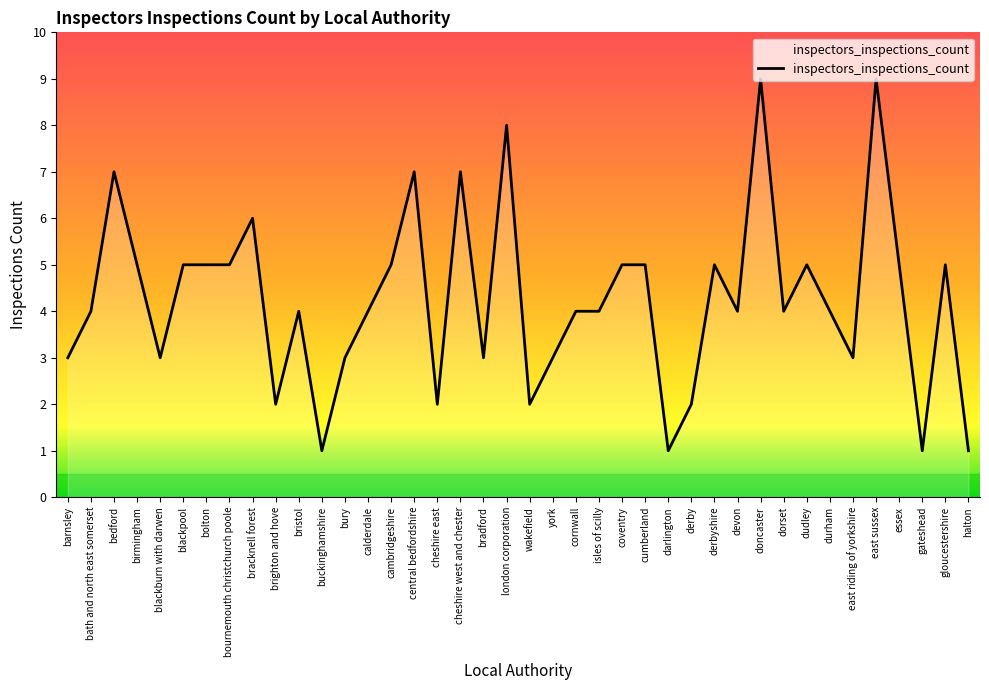

How many lines are shown in the chart?

1